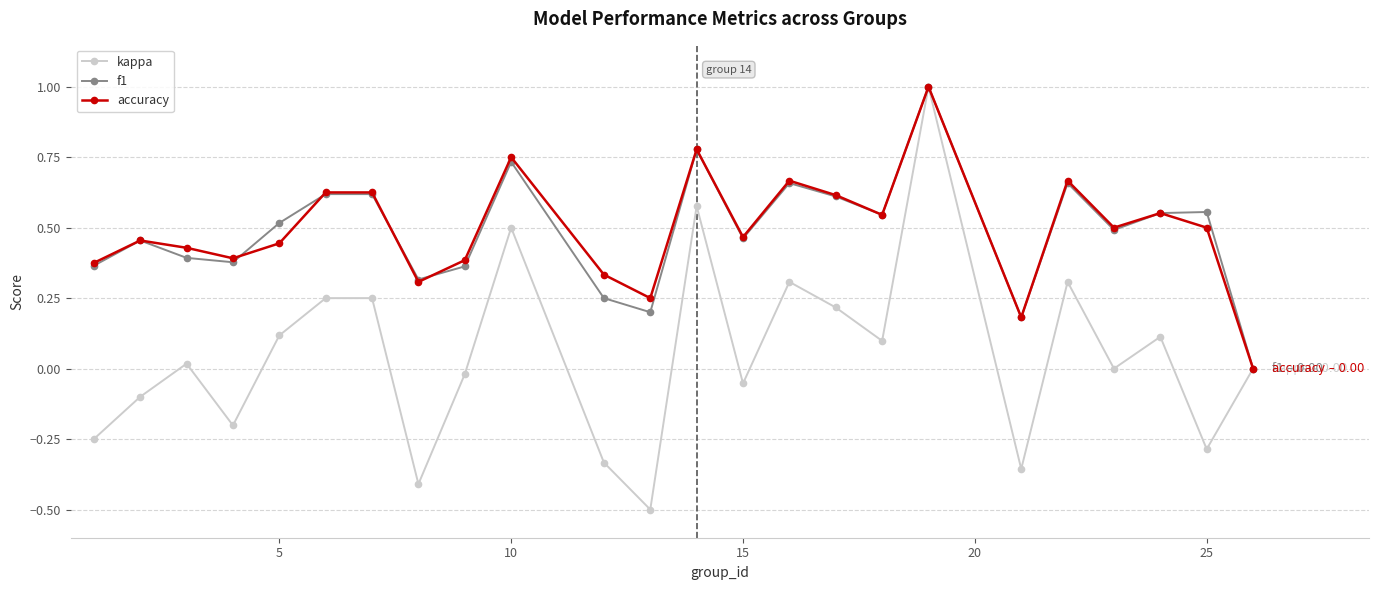

True or false: accuracy and f1 cross at least once.

True